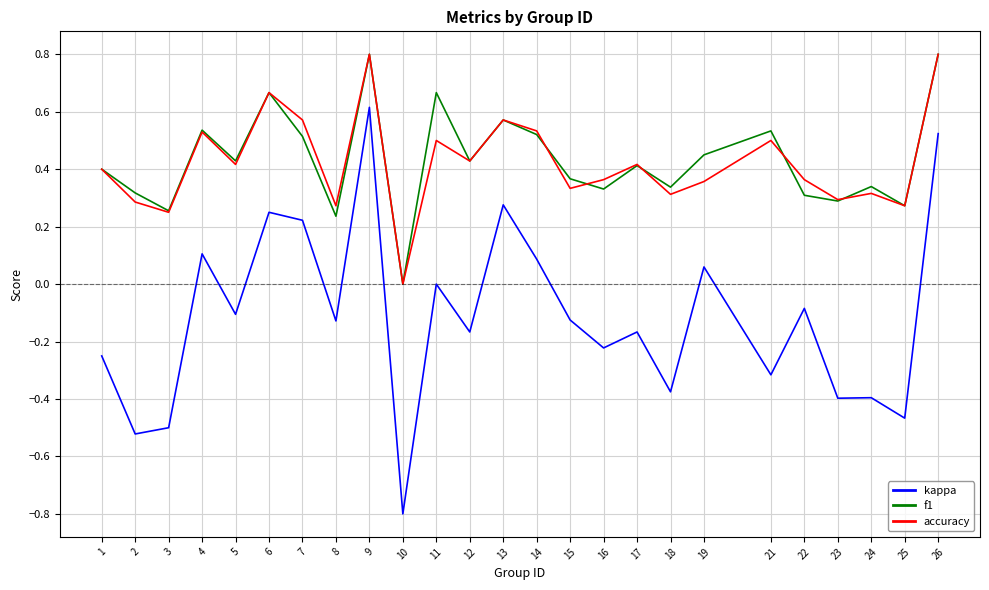

Is the value of accuracy at 24 greater than the value of f1 at 10?

Yes